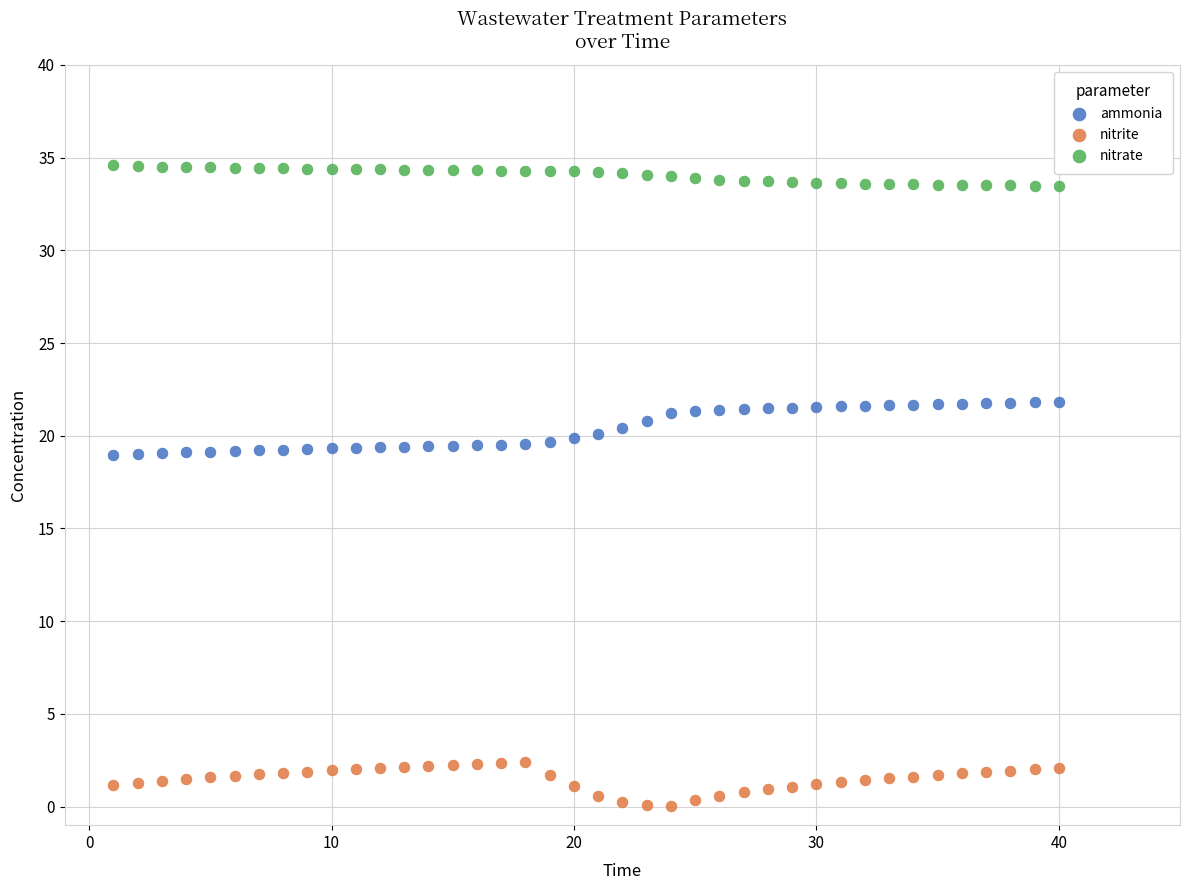

What are all the series names shown in the legend?

ammonia, nitrite, nitrate